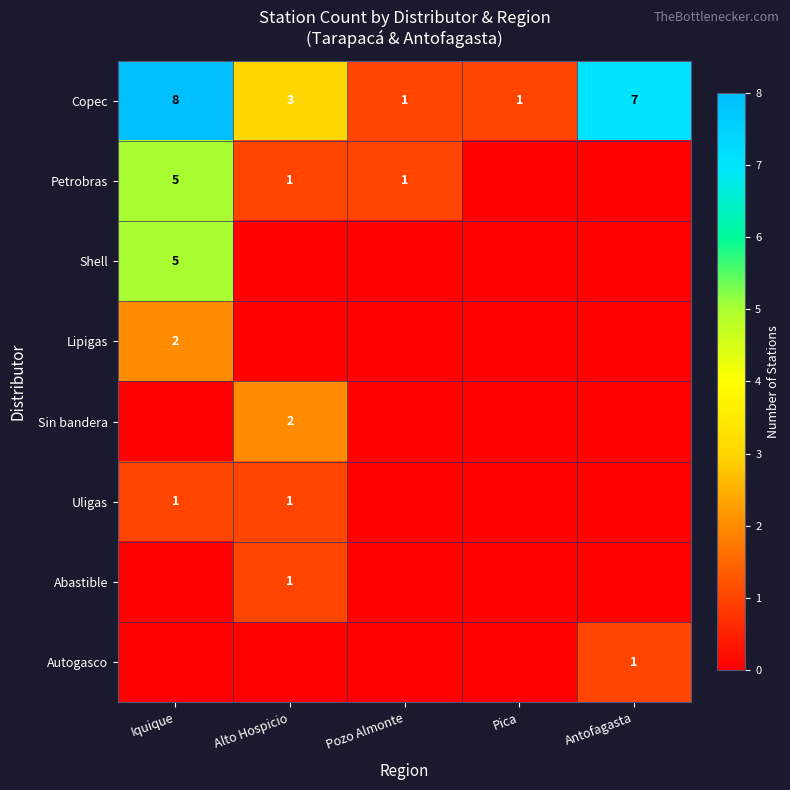

Which series has the largest total across all categories?

Copec